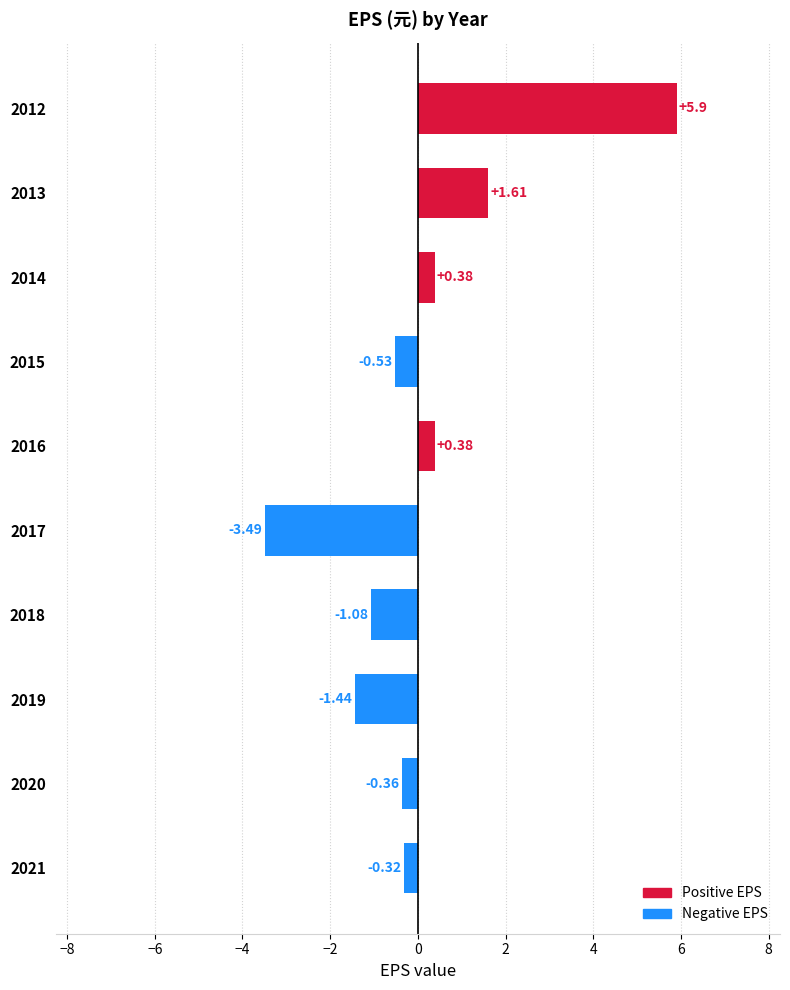

How many values are above zero?

4